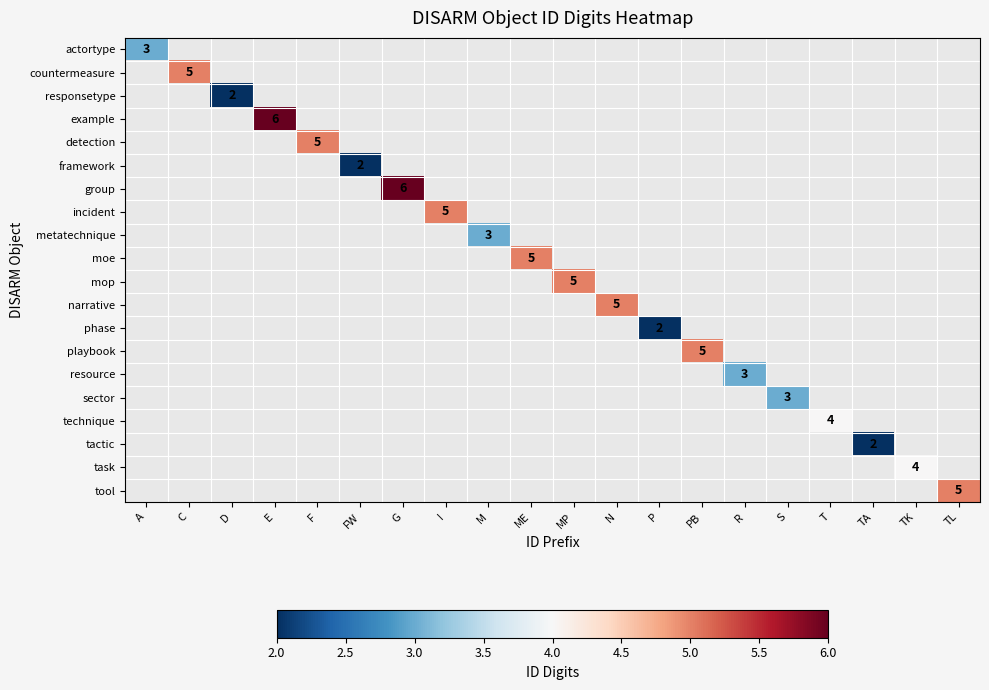

What is the greatest value displayed?

6.0